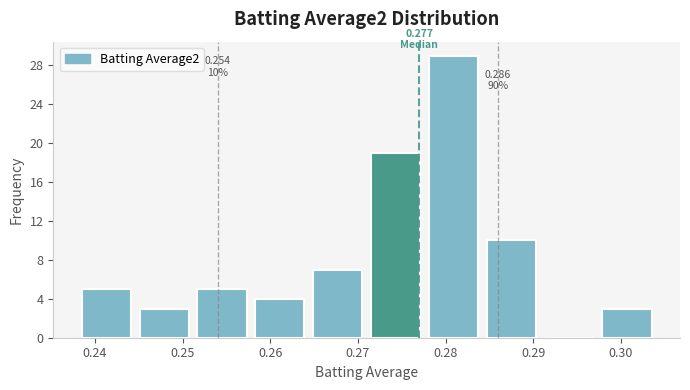

Which range on the x-axis has the tallest bar?

0.278 to 0.284